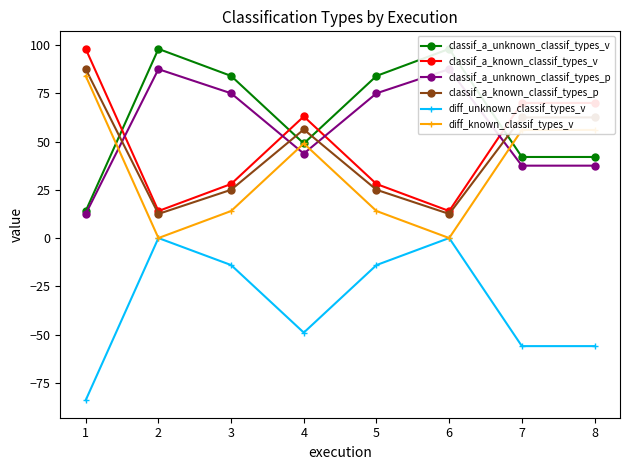

True or false: diff_unknown_classif_types_v and classif_a_unknown_classif_types_v cross at least once.

False